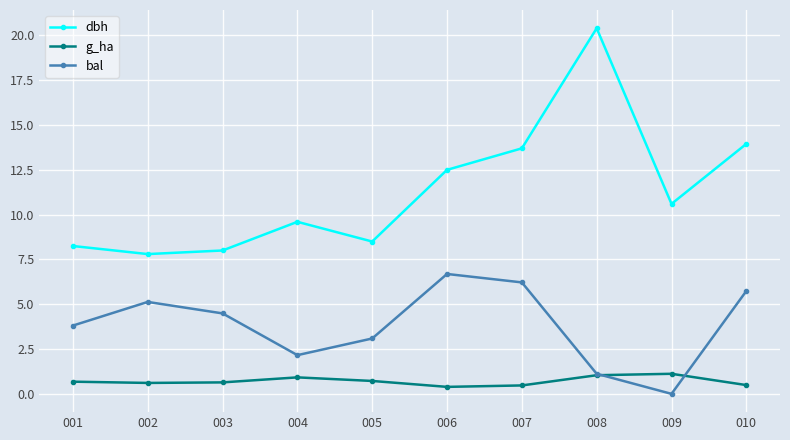

Where does the bal series first go above 4?

002